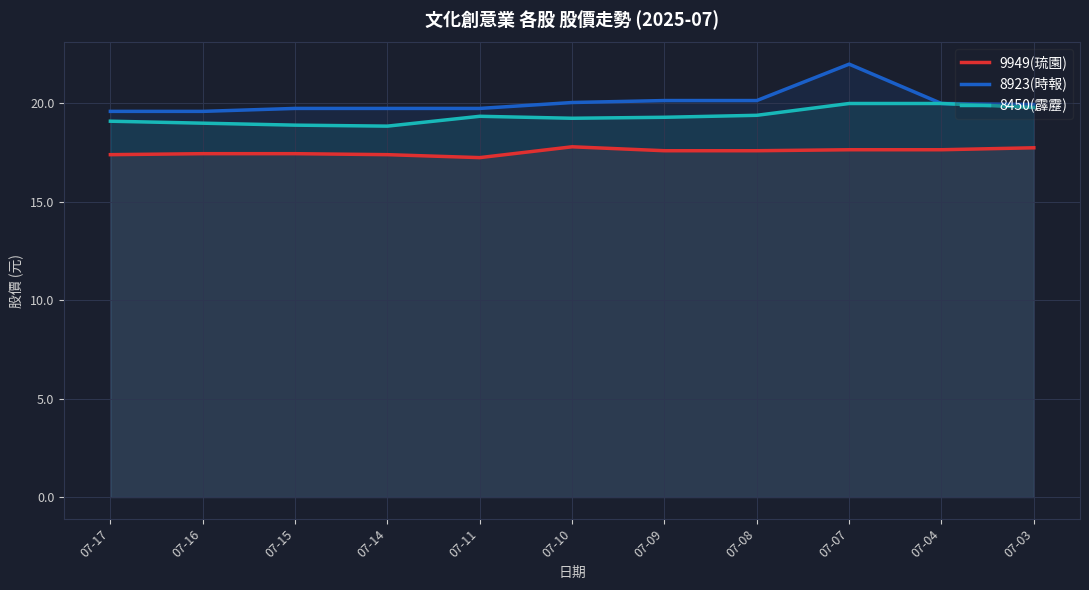

At which category does 8923(時報) reach its first local peak?

07-07